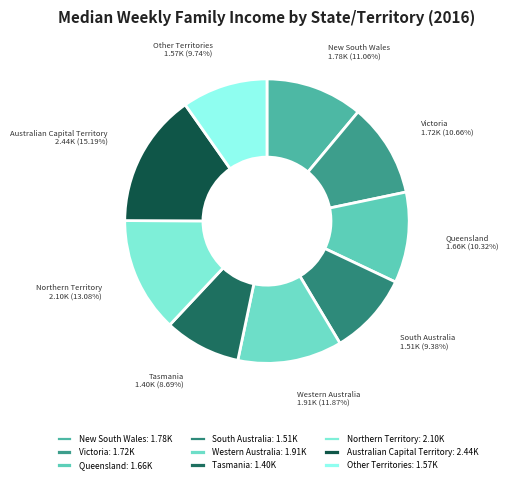

To the nearest percent, what portion does Other Territories represent?

10%